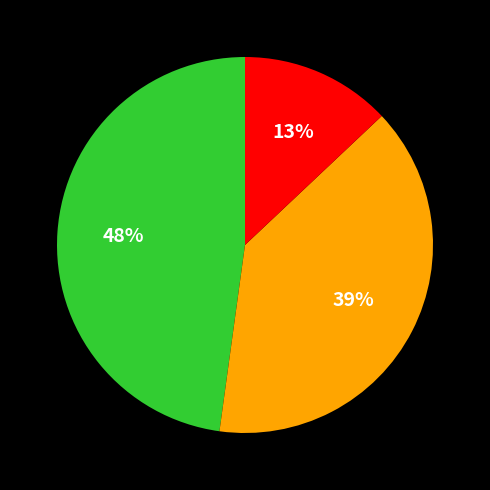

To the nearest percent, what is the average slice percentage?

33%